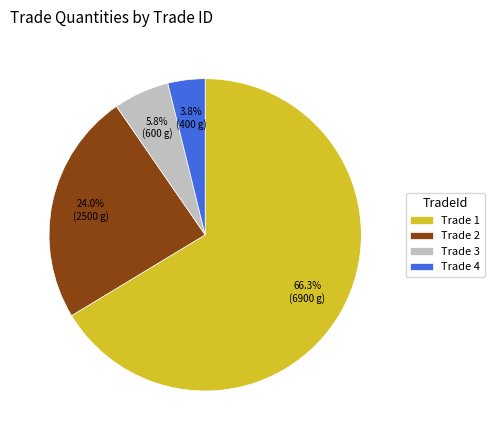

Is the sum of Trade 2 and Trade 1 greater than half?

Yes